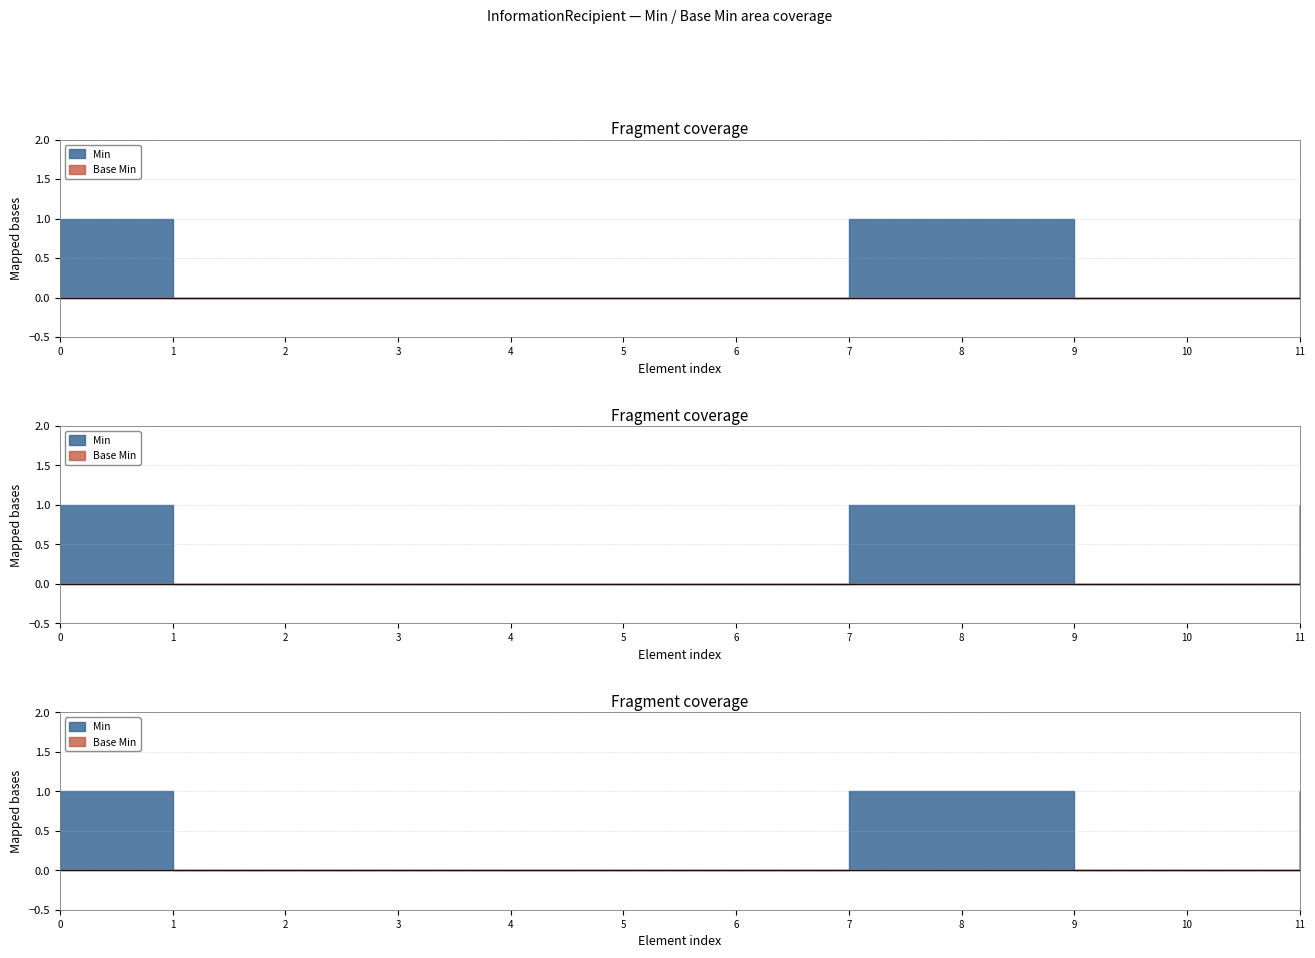

The Min series shows 1 at InformationRecipient.intendedRecipient. True or false?

True